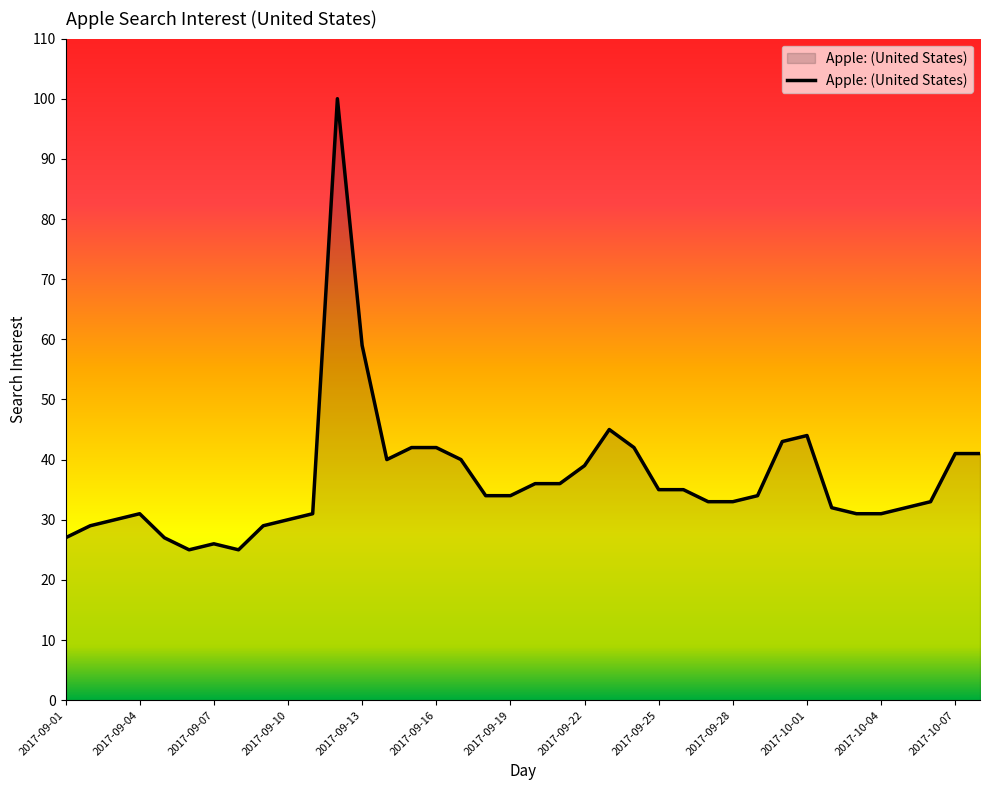

What is the smallest value displayed?

25